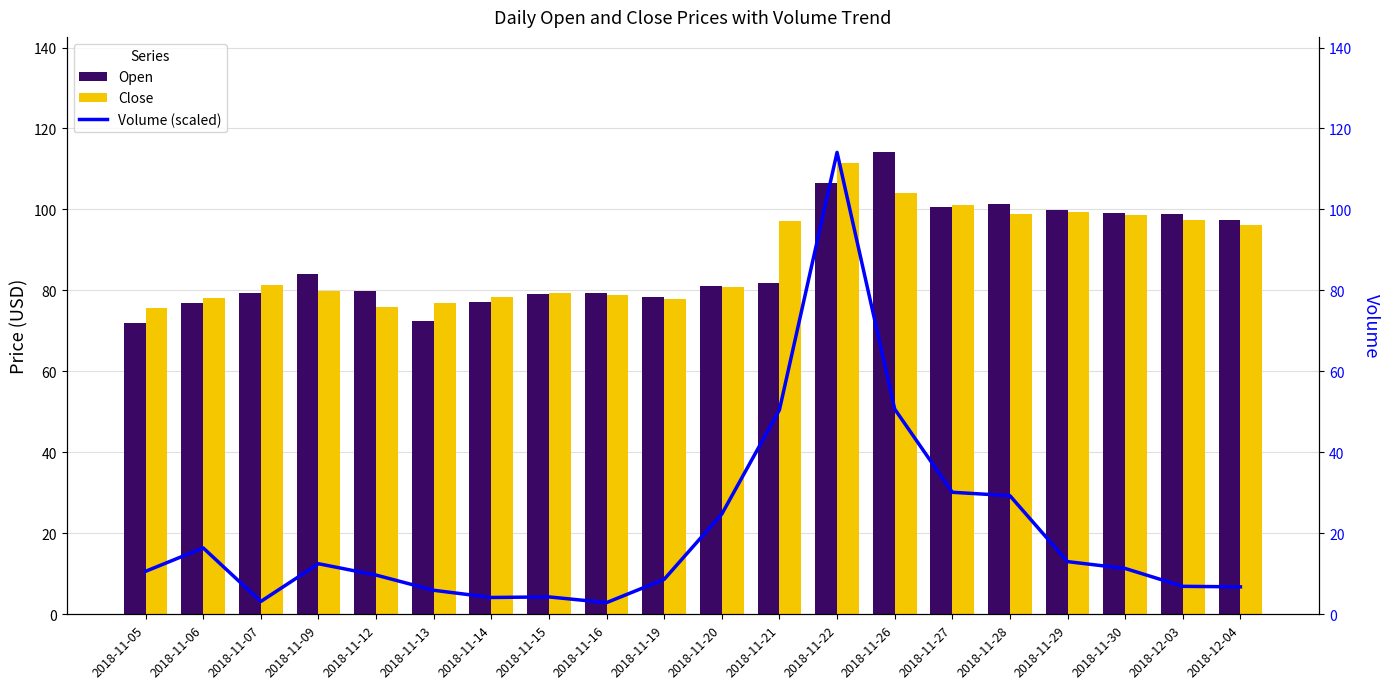

Is it true that Close equals 165.1 at 2018-11-26?

False